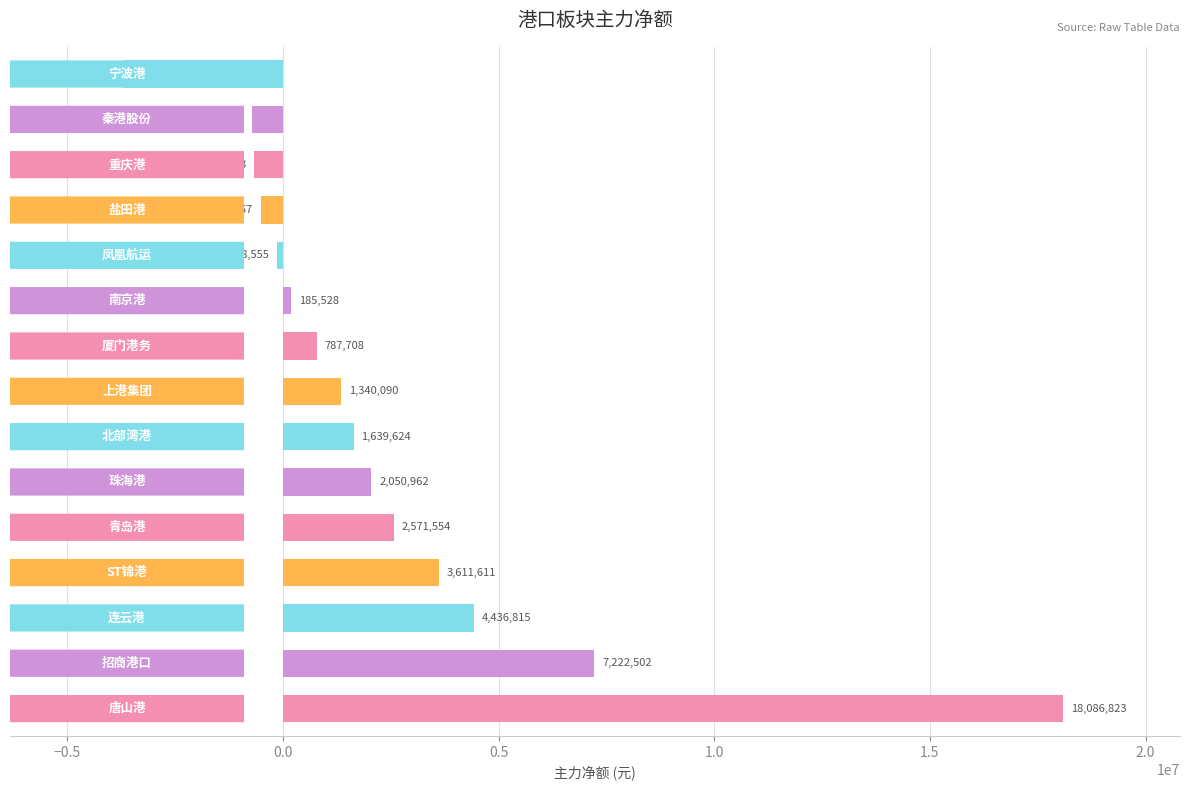

What is the smallest value displayed?

-3702279